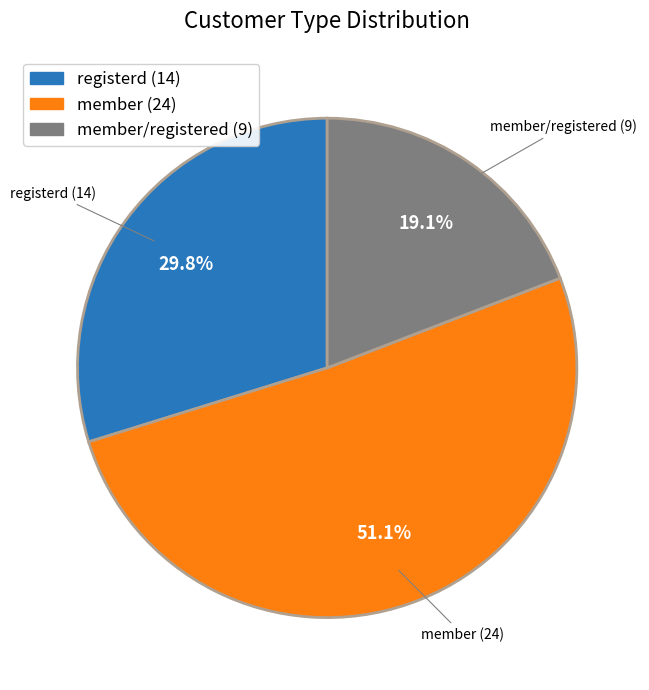

Approximately how many times larger is the value at member/registered (9) compared to registerd (14)?

0.6